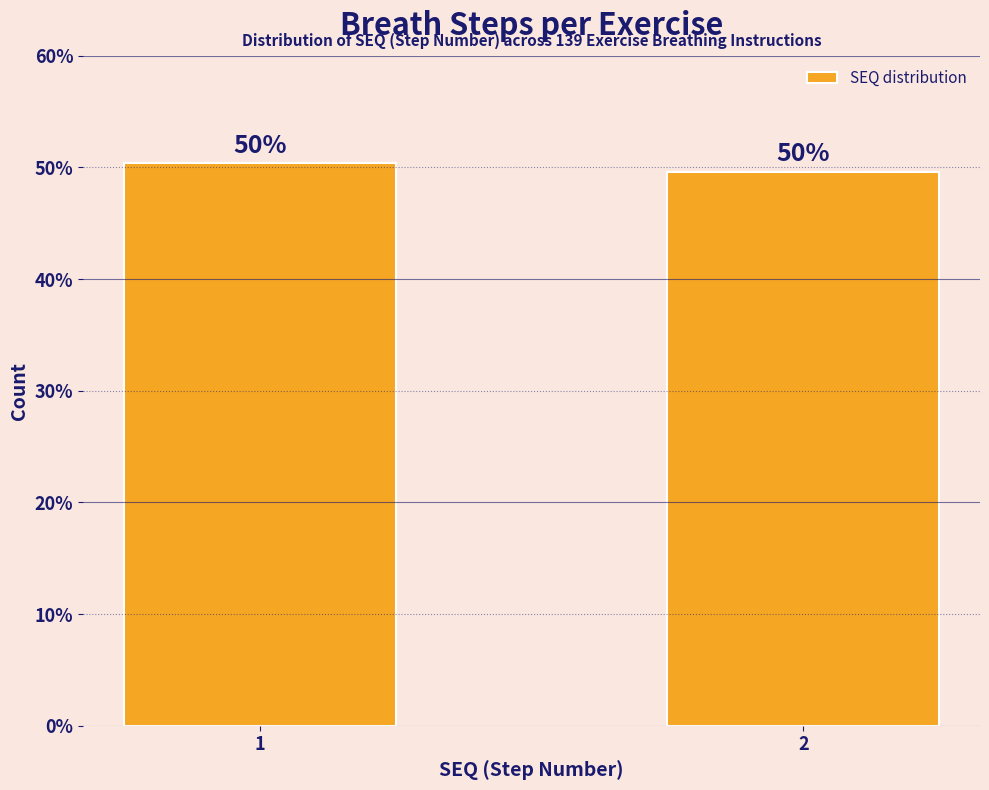

How many bars are there in total?

2